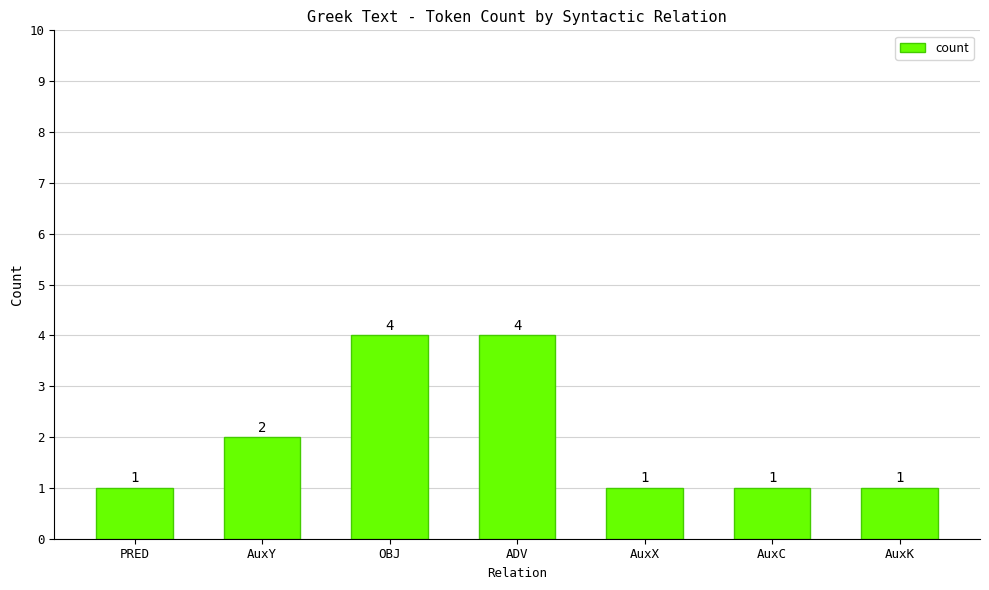

Reading left to right, extract all data points from this chart.

PRED=1	AuxY=2	OBJ=4	ADV=4	AuxX=1	AuxC=1	AuxK=1